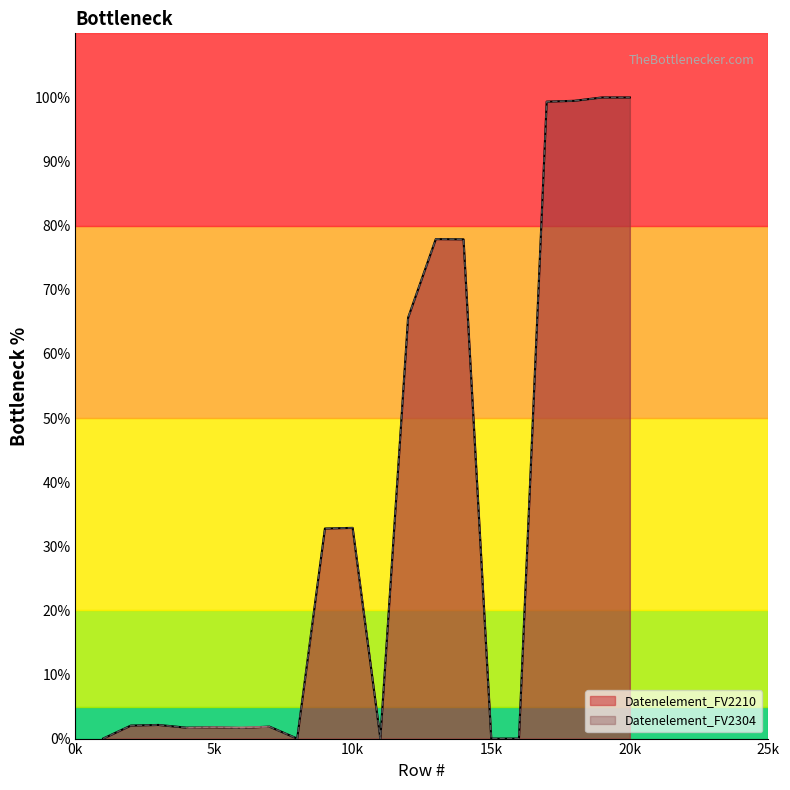

At which label is Datenelement_FV2304 closest to 50?

12